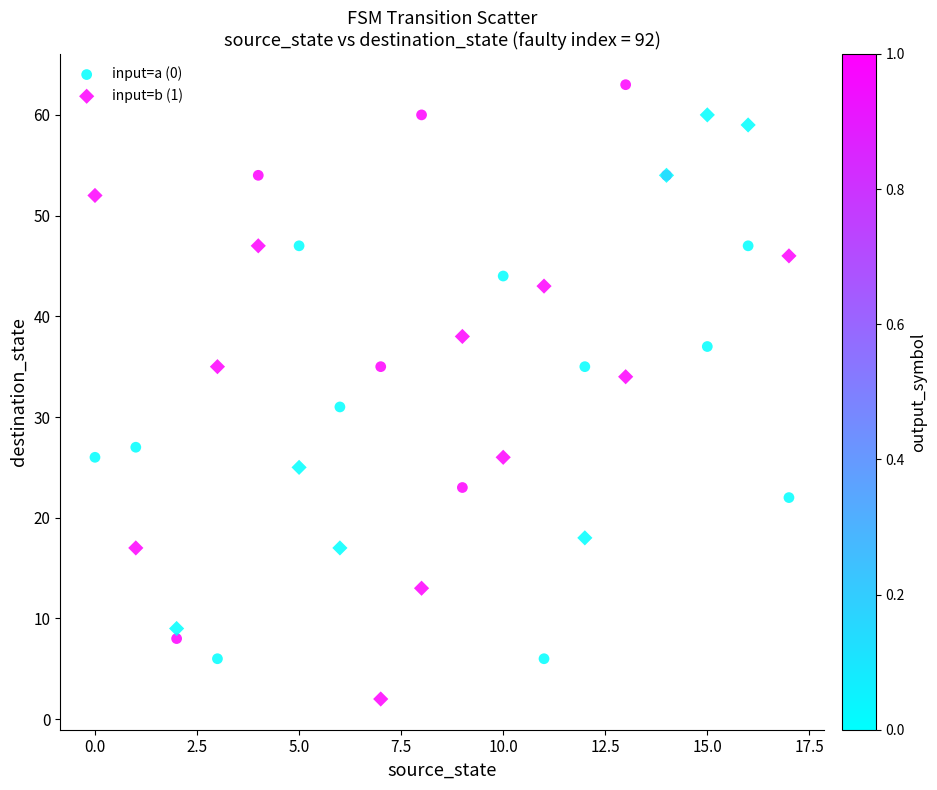

What are all the series names shown in the legend?

input=a (0), input=b (1)